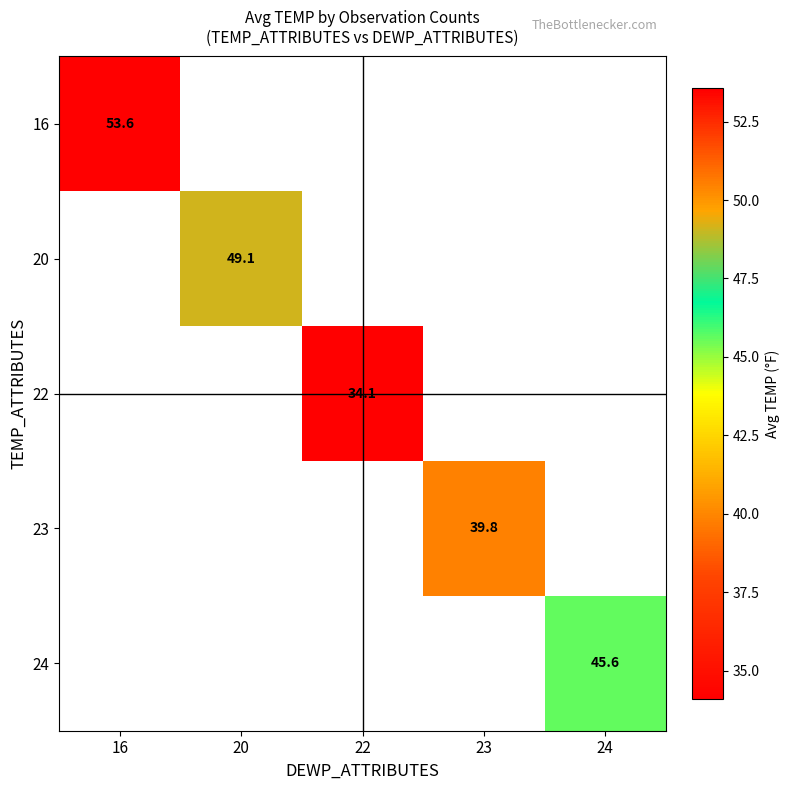

Which label corresponds to the smallest value in the chart?

22